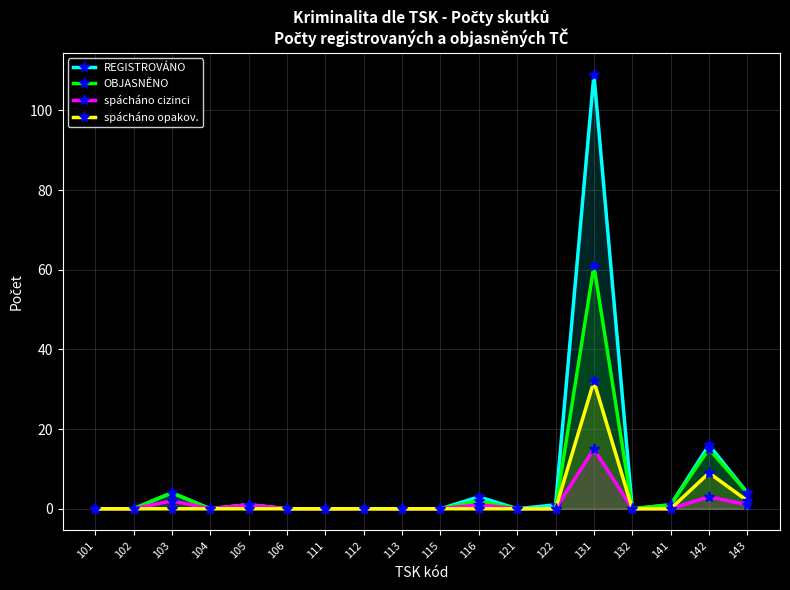

Does the chart display data point markers on the line(s)?

Yes